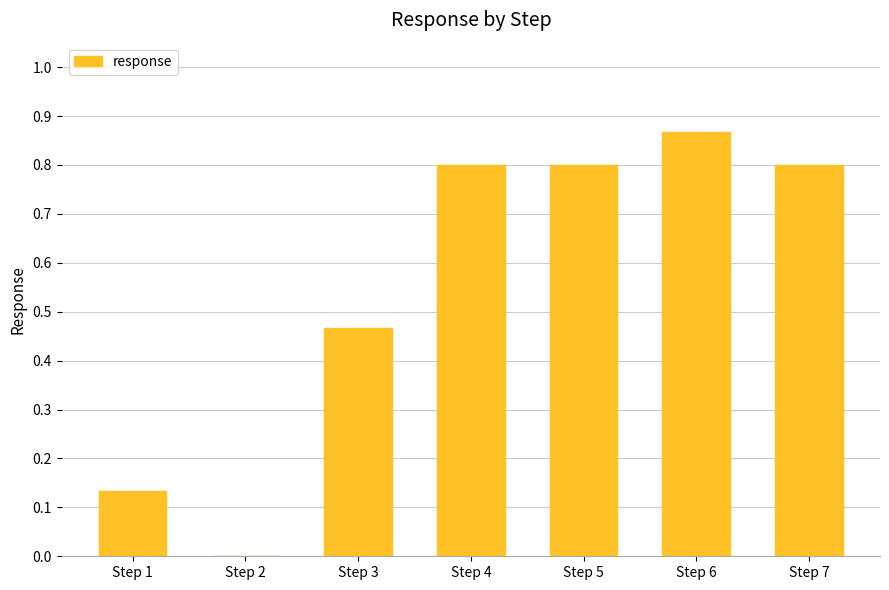

True or false: the data shows 0.0 at Step 2.

True